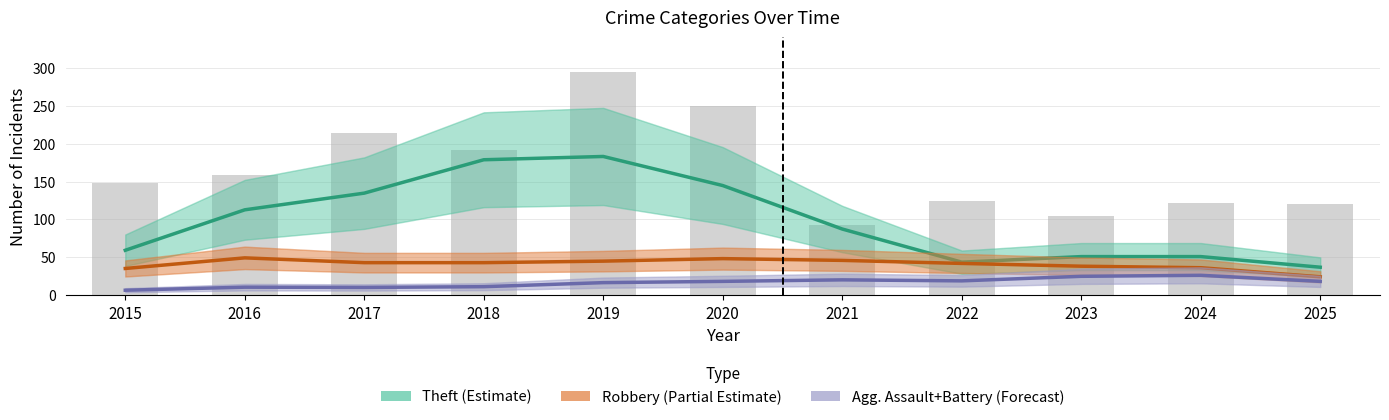

What is the value of the Theft (Estimate) bar at the 7th from the left?

87.3